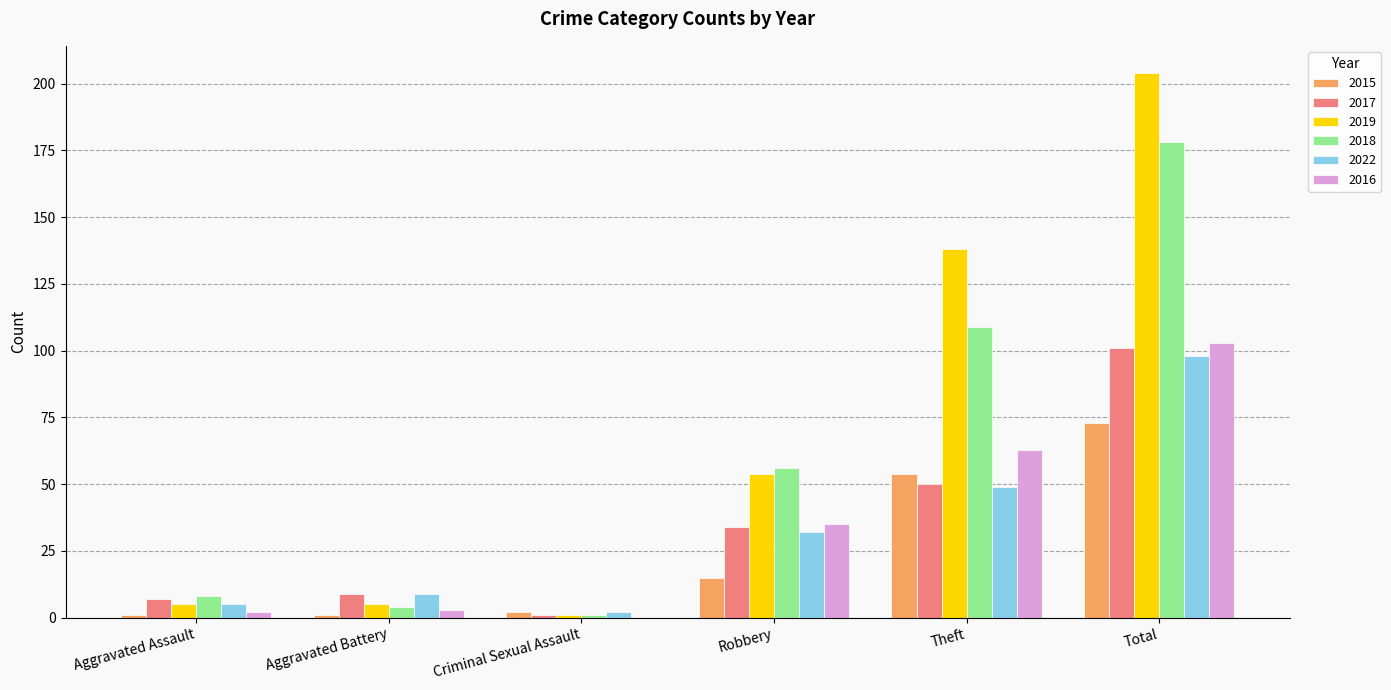

What are all the series names shown in the legend?

2015, 2017, 2019, 2018, 2022, 2016